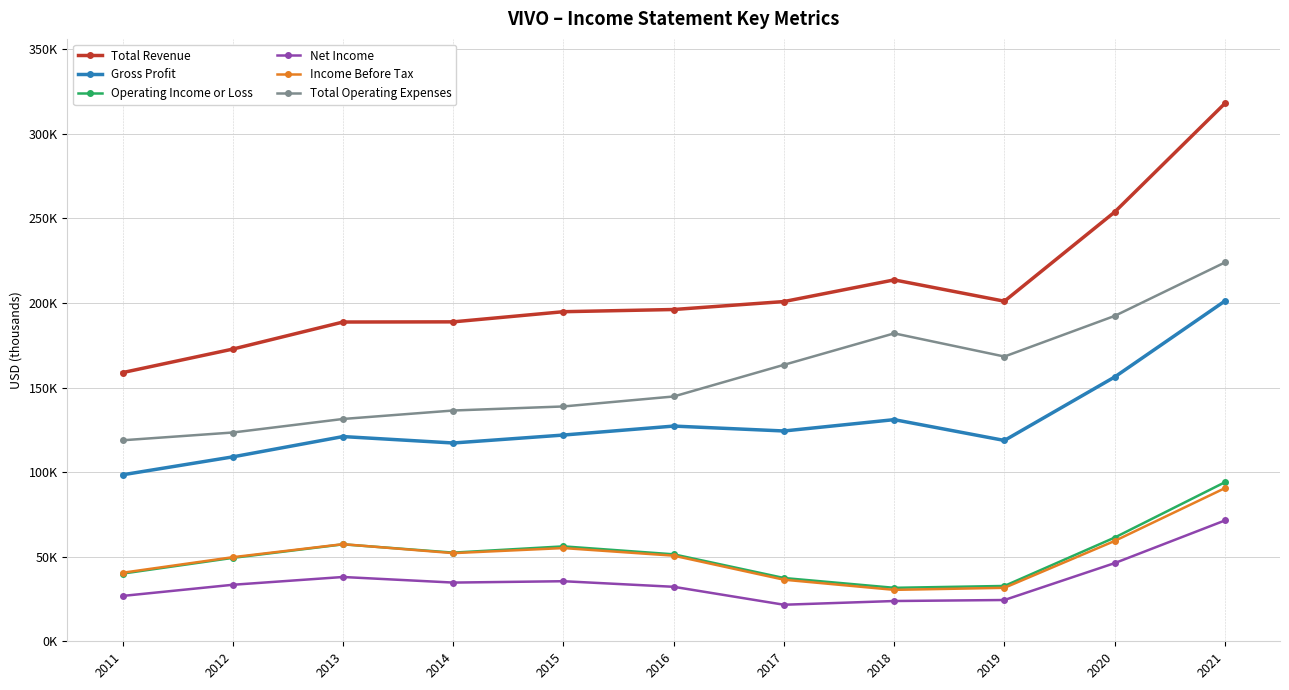

At which category does the chart reach its minimum across all series?

2017